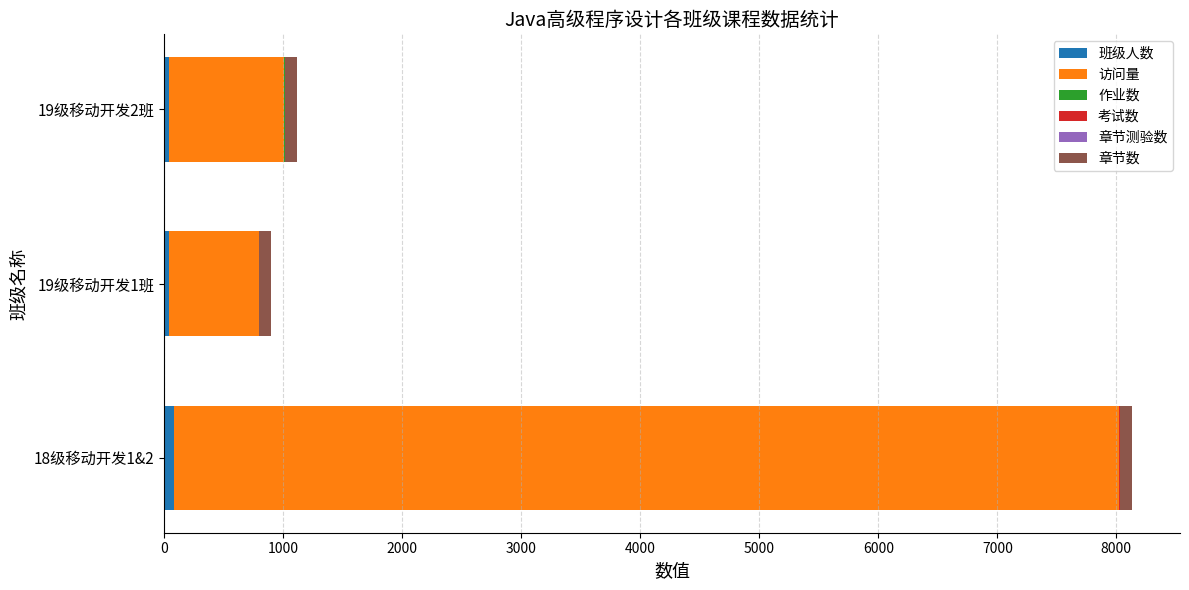

At which category is the sum across all series the highest?

18级移动开发1&2